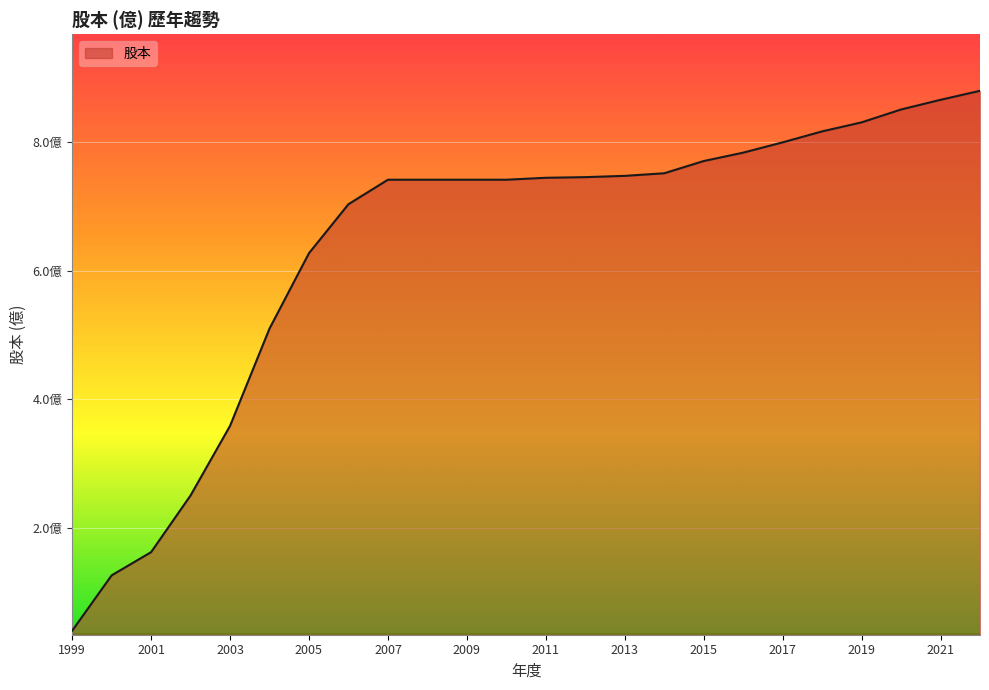

Does the chart have visible grid lines?

Yes